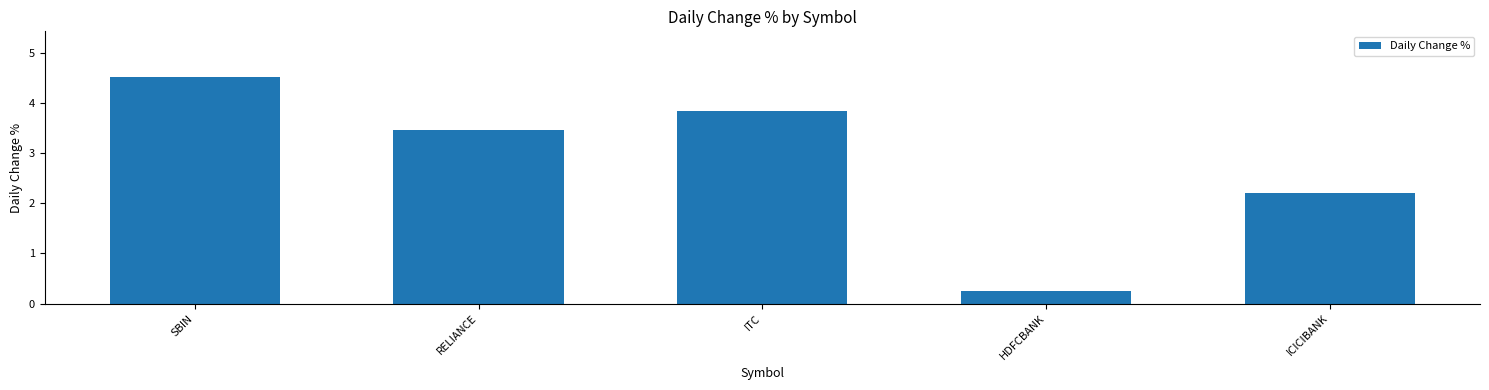

List the labels in order of value, largest first.

SBIN, ITC, RELIANCE, ICICIBANK, HDFCBANK